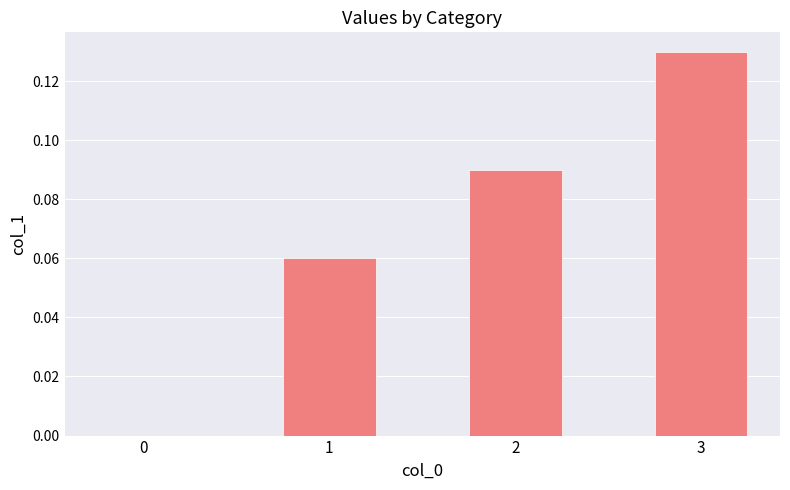

What is the sum of all values?

0.3